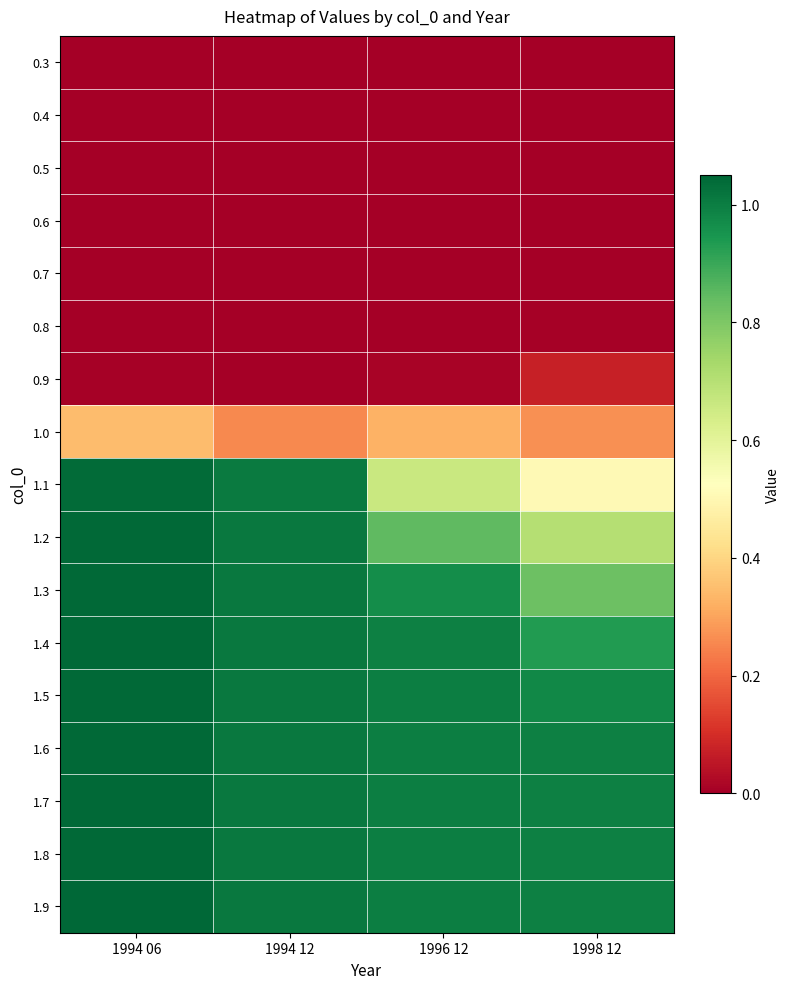

Rank the series by their maximum value, from lowest to highest.

0.3, 0.4, 0.5, 0.6, 0.7, 0.8, 0.9, 1.0, 1.1, 1.2, 1.3, 1.4, 1.5, 1.6, 1.7, 1.8, 1.9